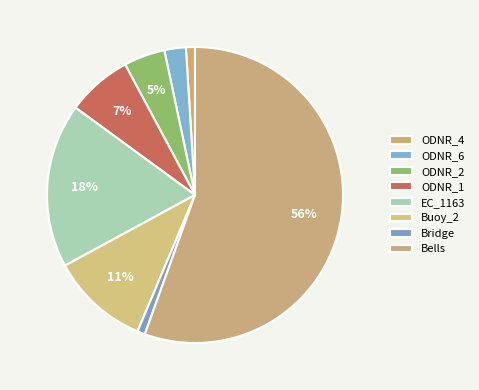

Which category has the smallest portion of the pie?

Bridge